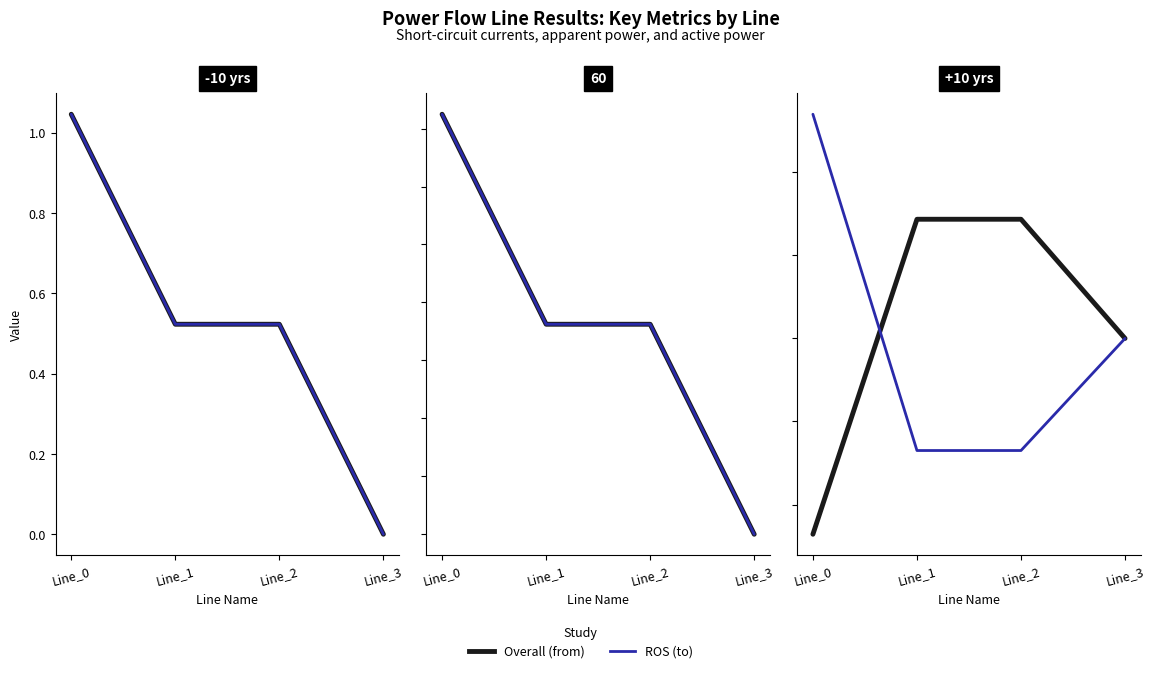

At which label does pf_skss_from_mw first exceed 18?

Line_0